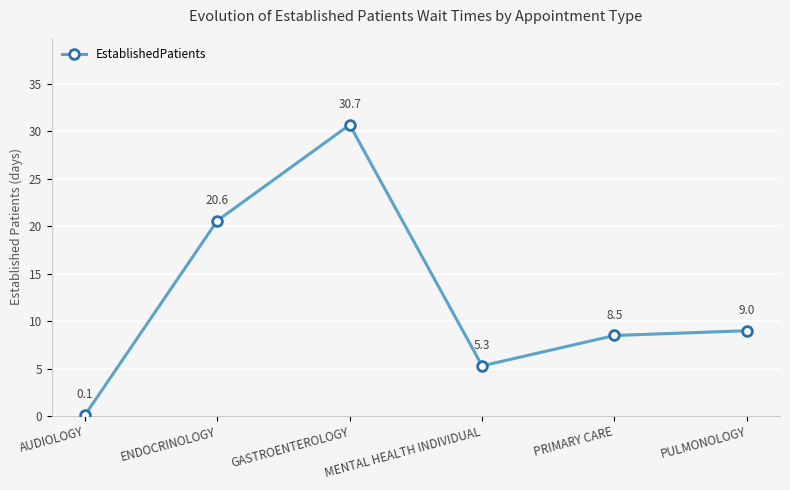

Is it true that the value at ENDOCRINOLOGY is 20.6?

True